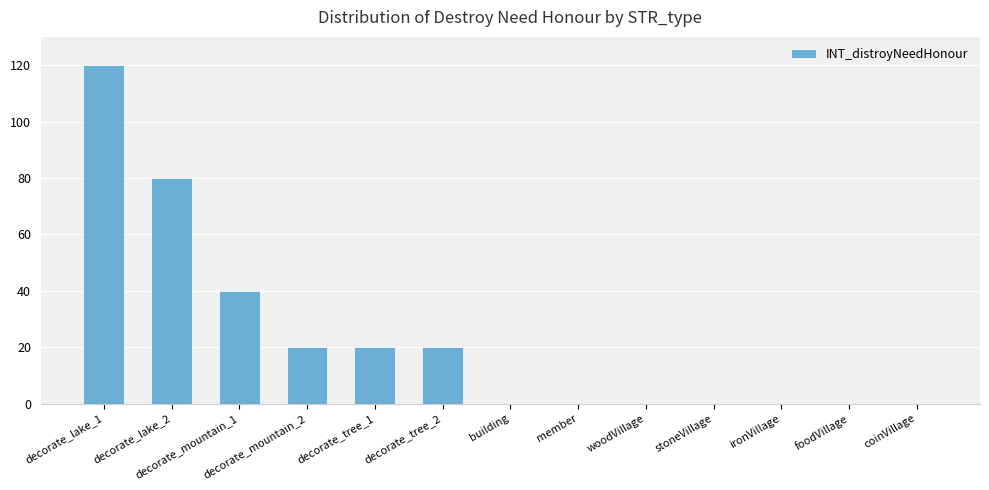

Reading left to right, transcribe all the data shown in this chart.

120	80	40	20	20	20	0	0	0	0	0	0	0